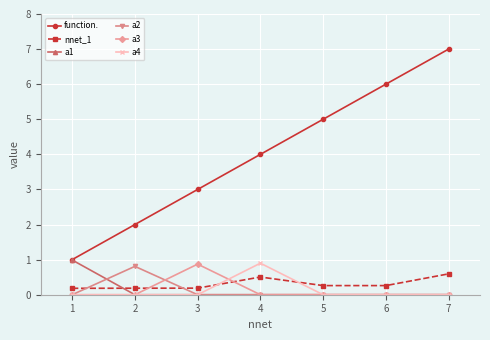

Does the chart have visible grid lines?

Yes